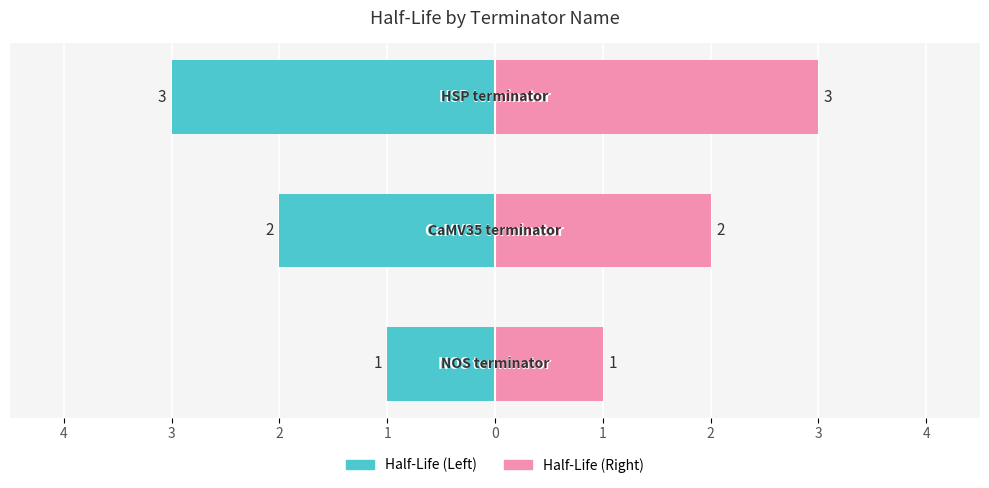

How many bars are there in total?

3